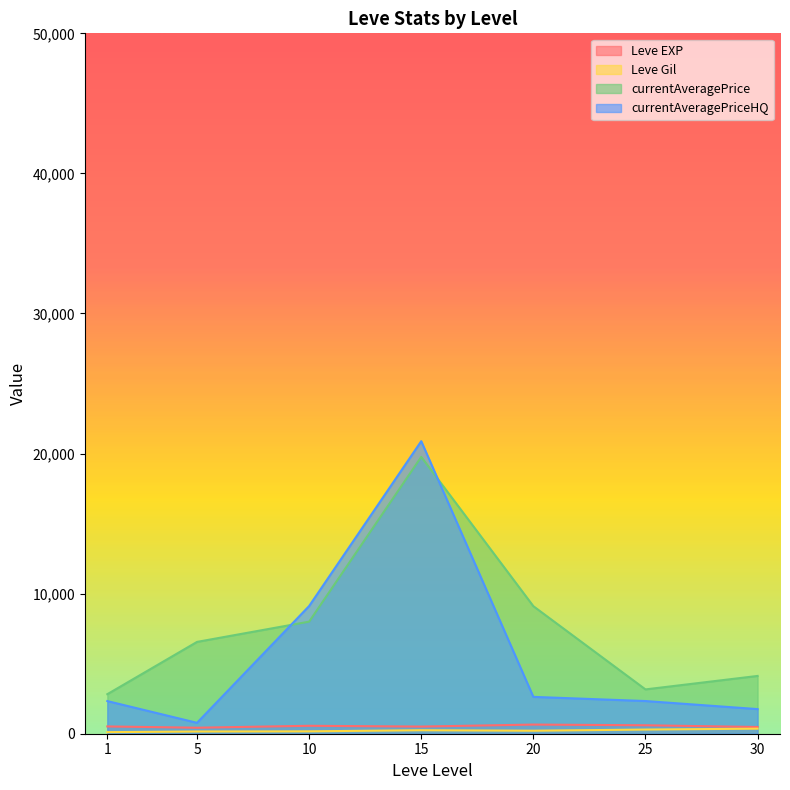

True or false: currentAveragePrice and Leve EXP intersect in this chart.

False